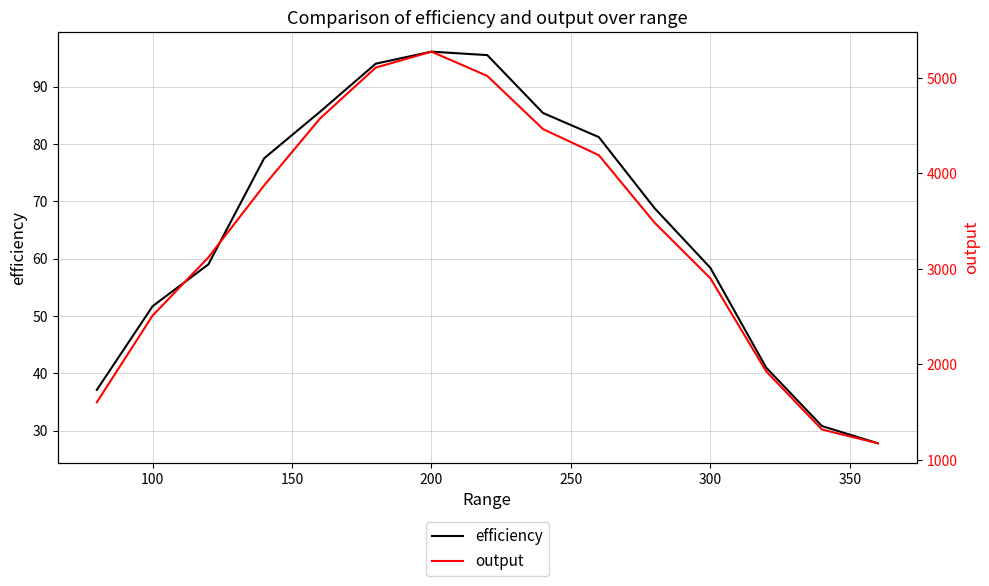

What is the lowest value of the efficiency series?

27.8